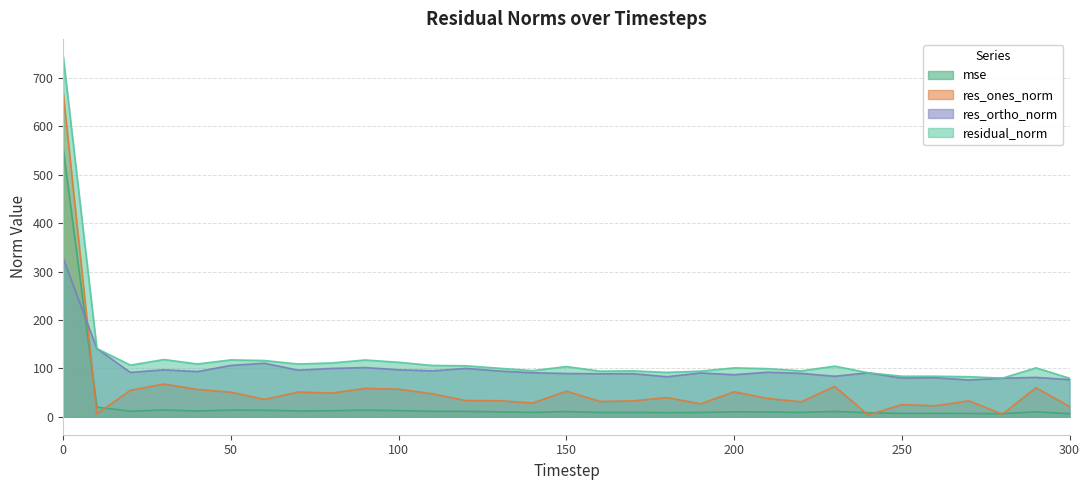

What are all the series names shown in the legend?

mse, res_ones_norm, res_ortho_norm, residual_norm